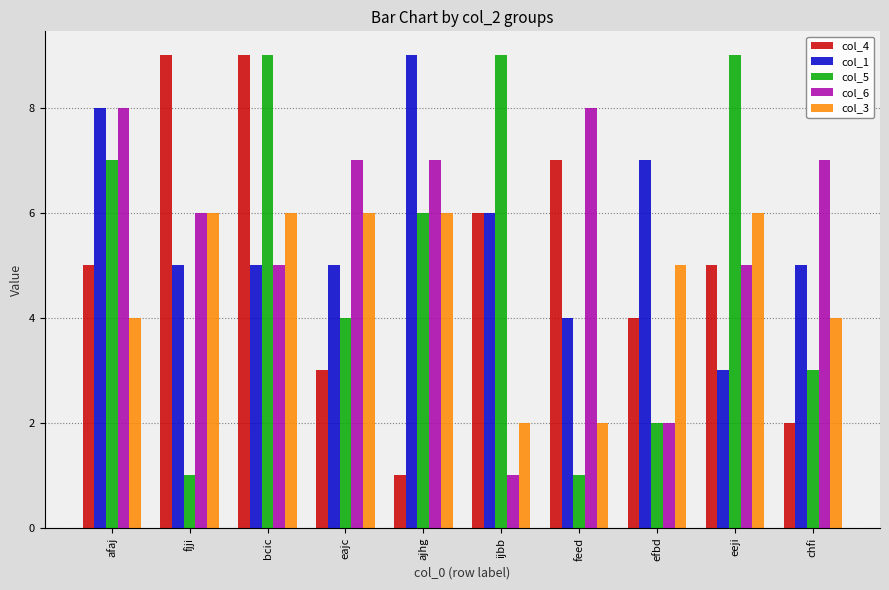

At which category is the sum across all series the highest?

bcic